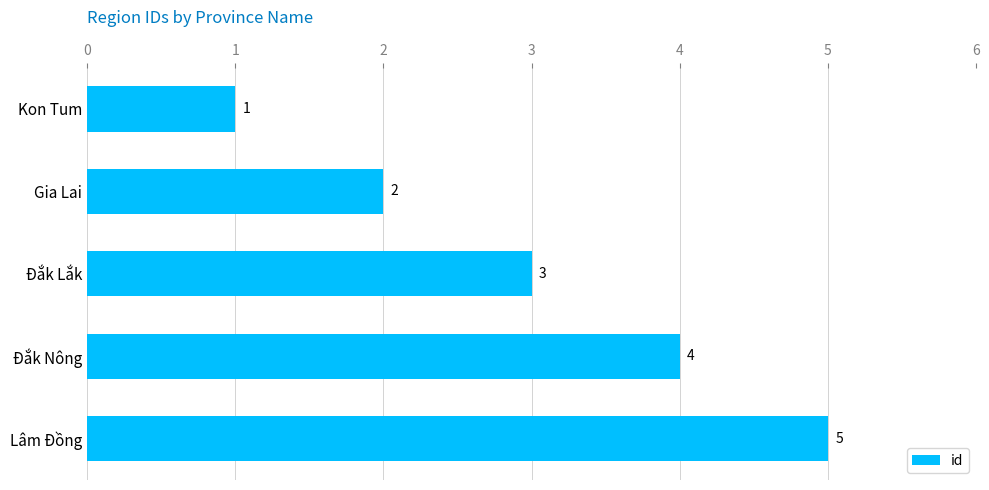

What is the smallest value displayed?

1